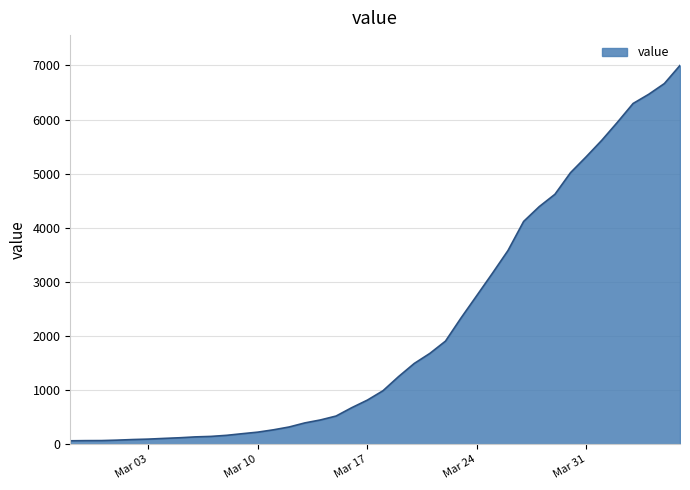

What is the greatest value displayed?

6999